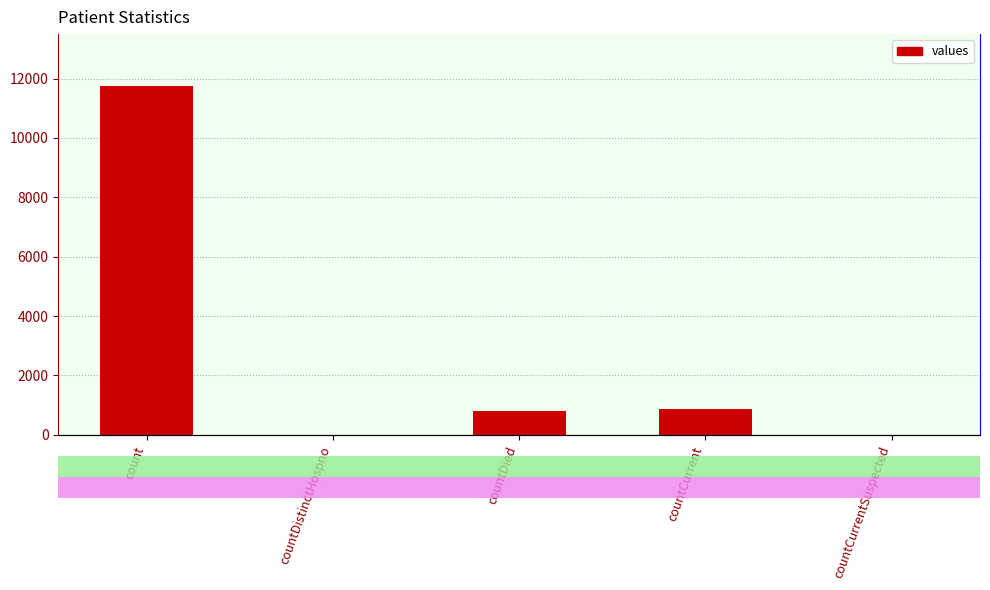

Rank the categories by value from lowest to highest.

countDistinctHospno, countCurrentSuspected, countDied, countCurrent, count